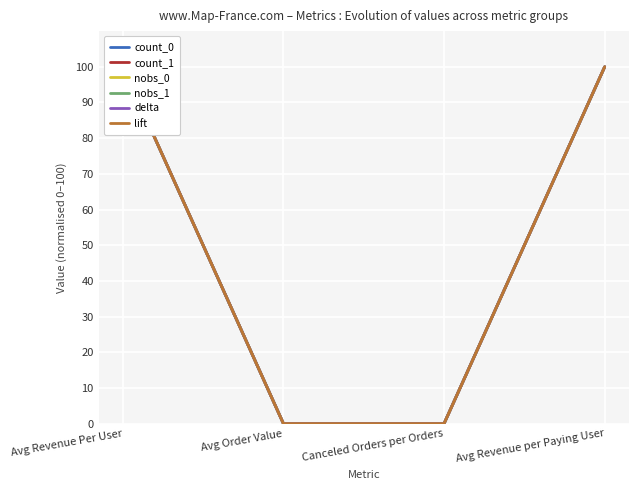

How many values in delta are above zero?

2